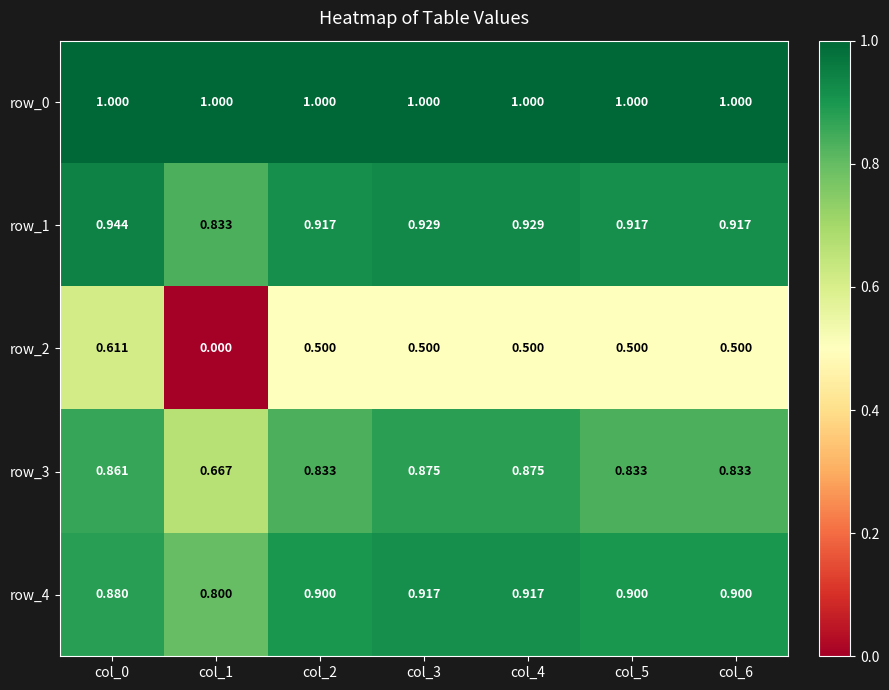

What is the minimum value for row_4?

0.8